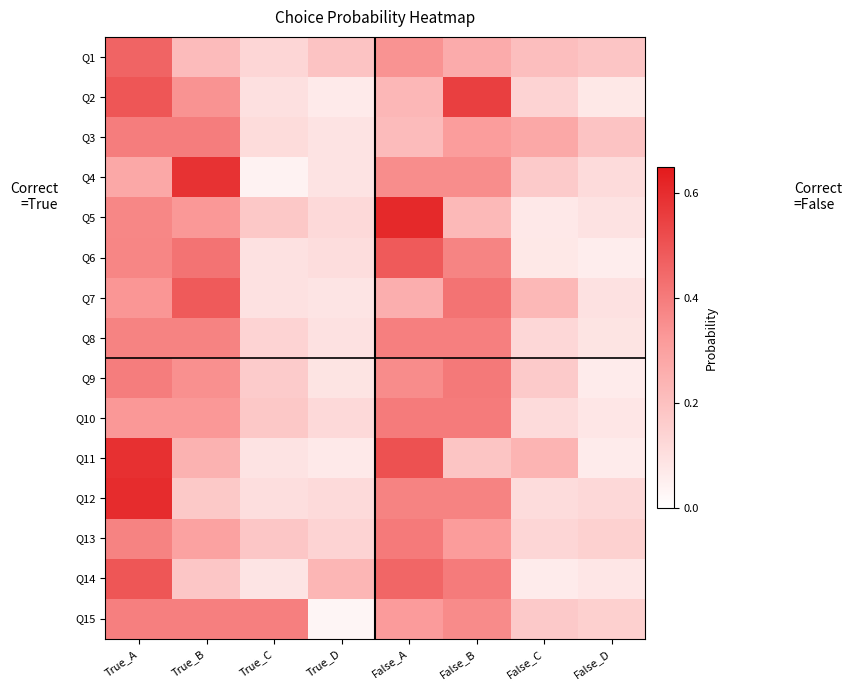

Between False_A and True_D, which is larger?

False_A